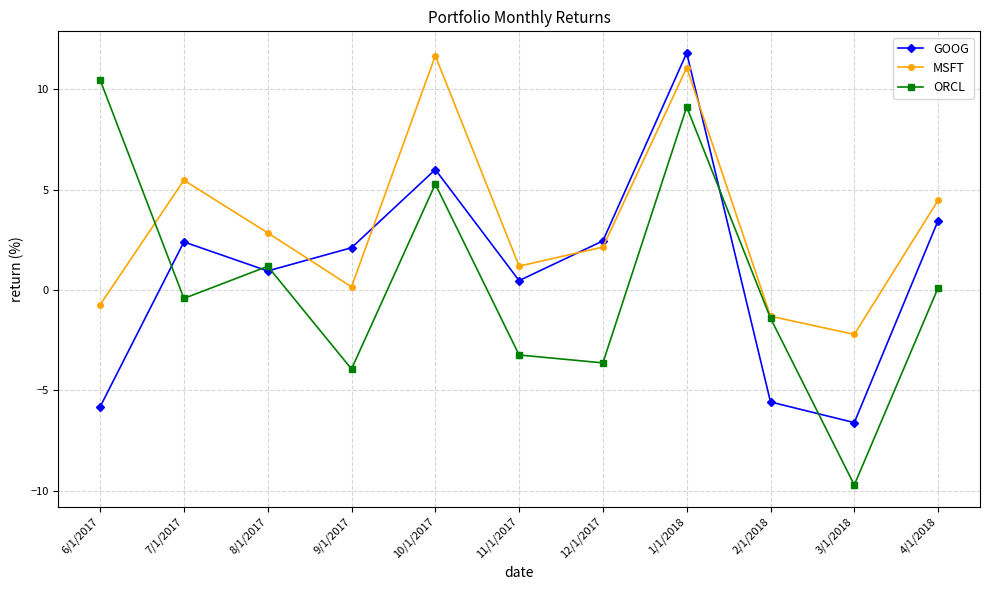

Rank the series at 3/1/2018 from highest to lowest value.

MSFT, GOOG, ORCL